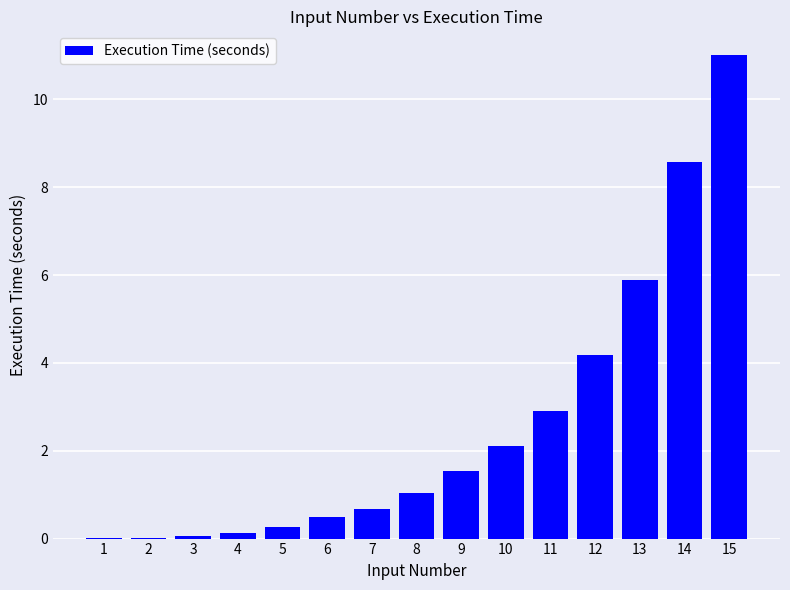

What is the sum of all values?

38.8